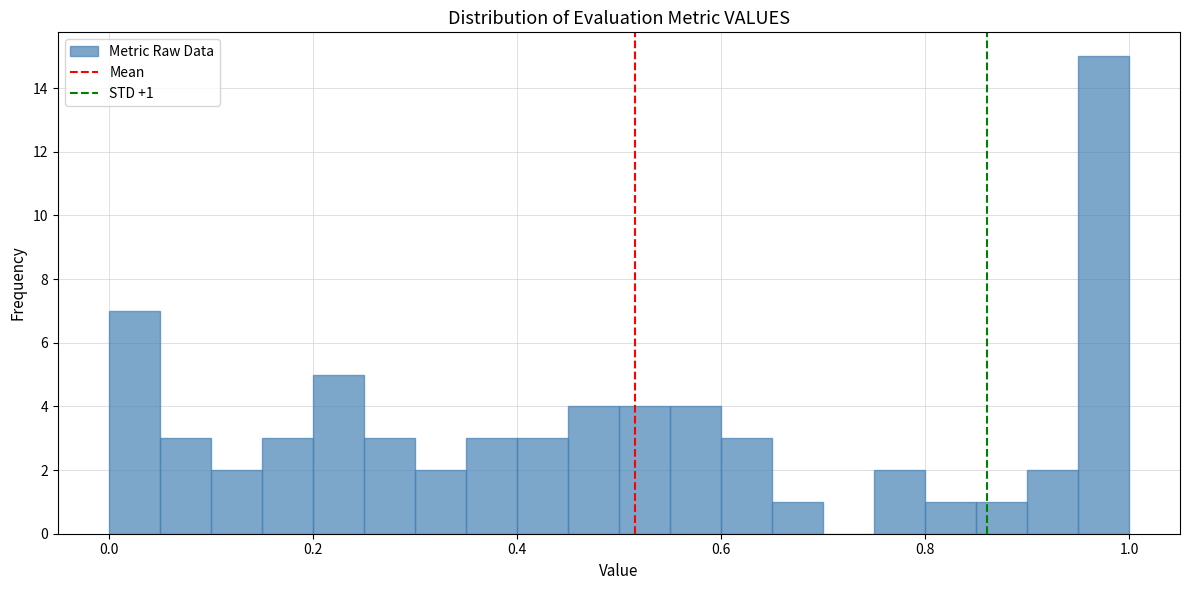

Around what value on the x-axis is the tallest bar? Give the approximate position of its centre, as read against the axis.

0.98